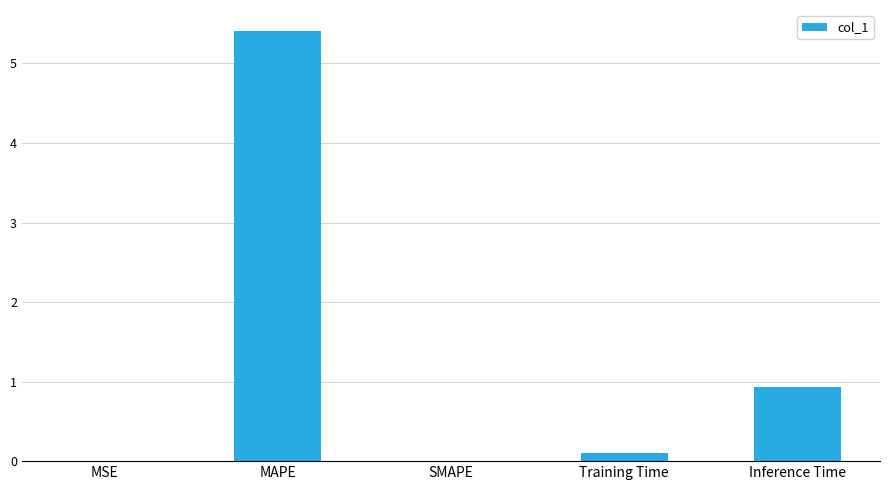

How many categories are shown in the chart?

5